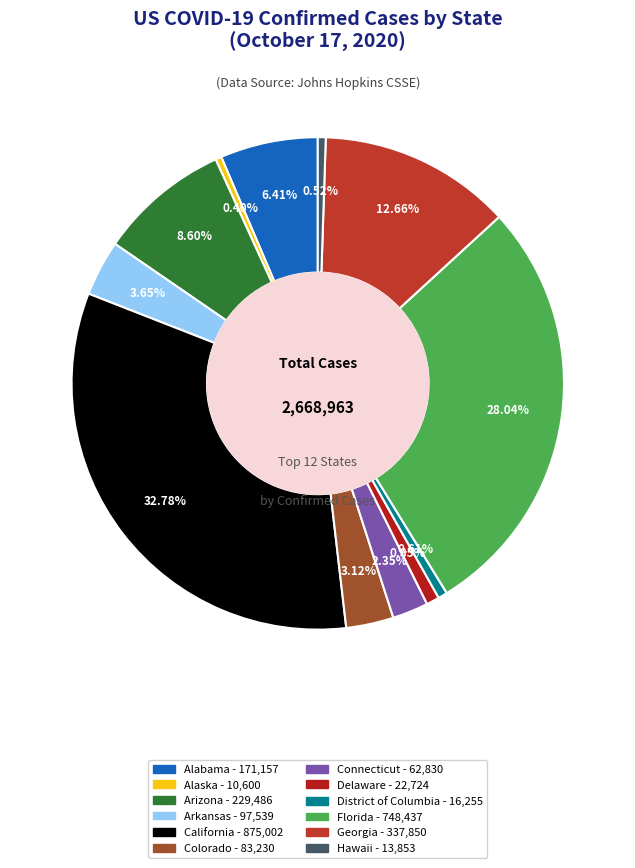

To the nearest percent, what is the difference between the Colorado and Hawaii slice percentages?

3%